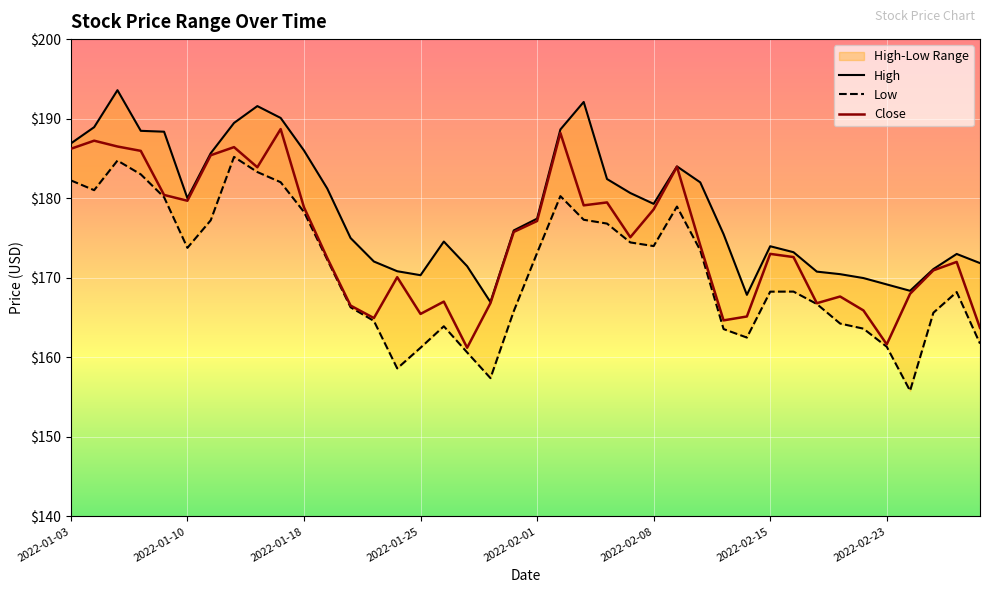

True or false: Low and Close cross at least once.

False